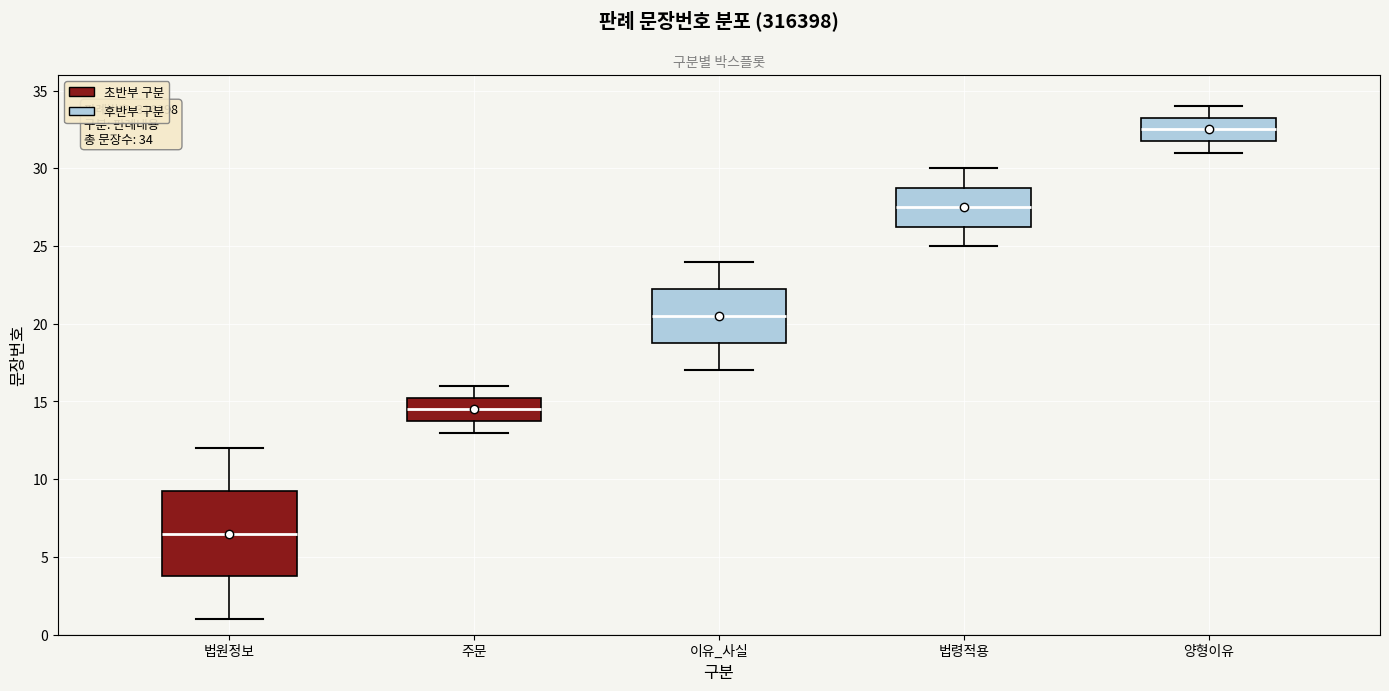

Which box has the highest median line?

양형이유